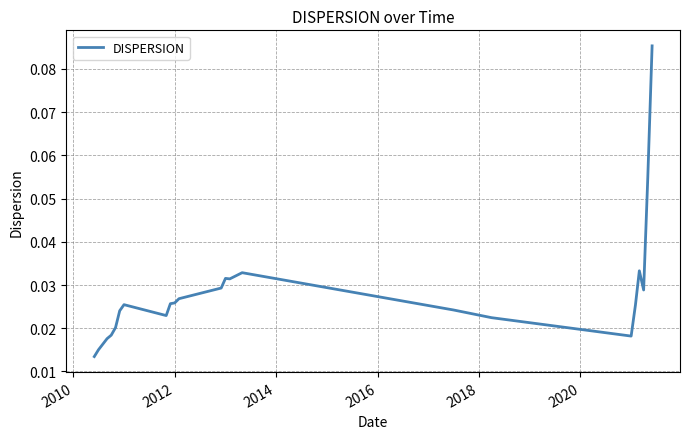

What is the difference between the maximum and second lowest values?

0.1